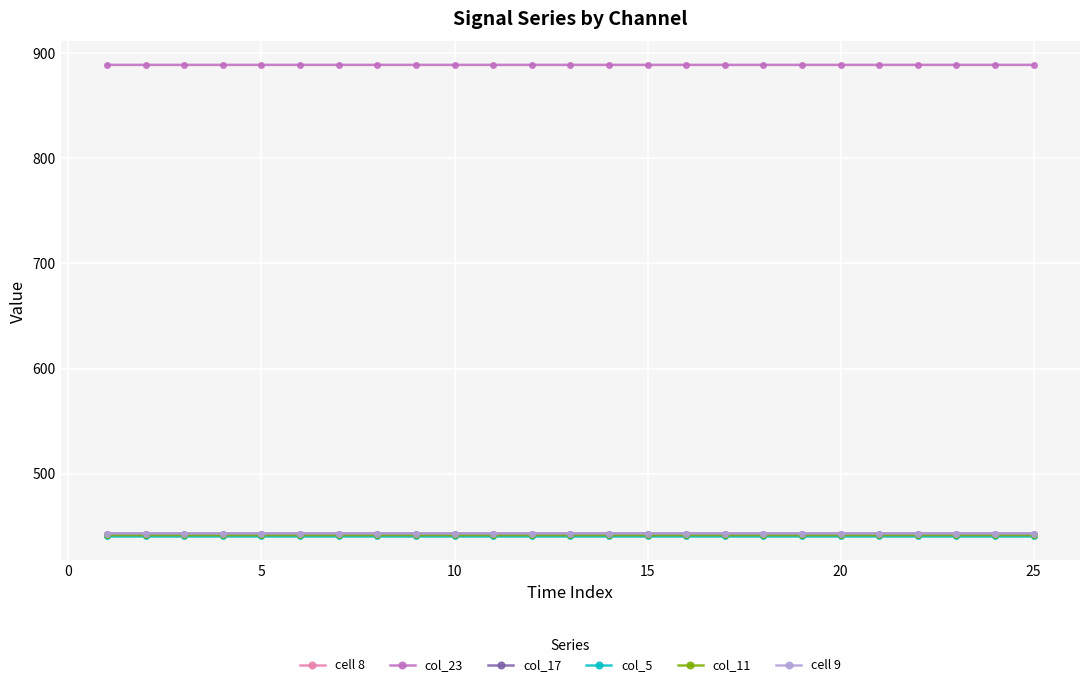

True or false: cell 8 has more than 0 interior local peaks.

True